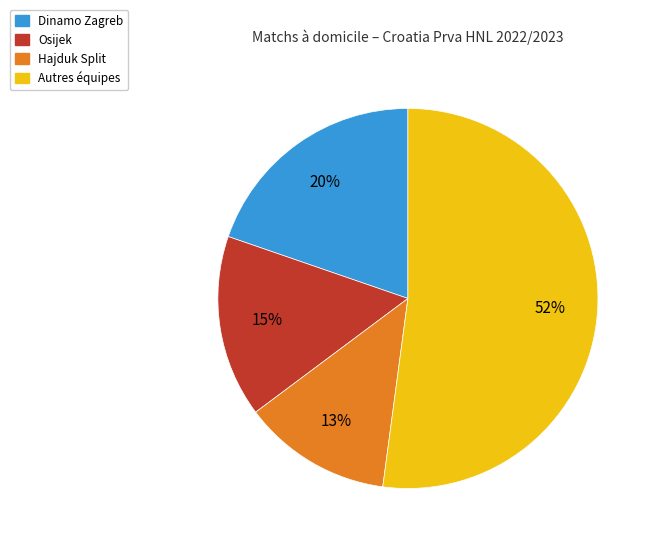

To the nearest percent, what is the difference between the largest and smallest slice percentages?

39%